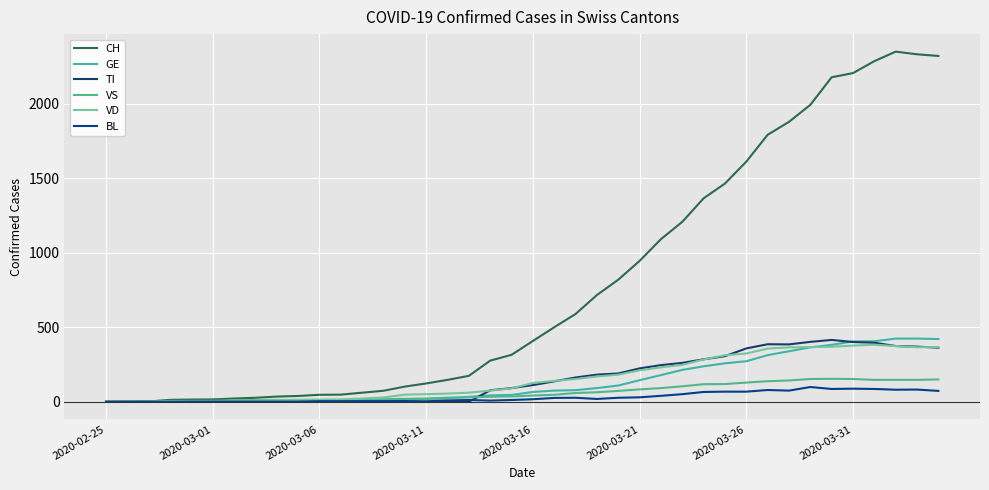

Is this an area chart (filled region under the line)?

No